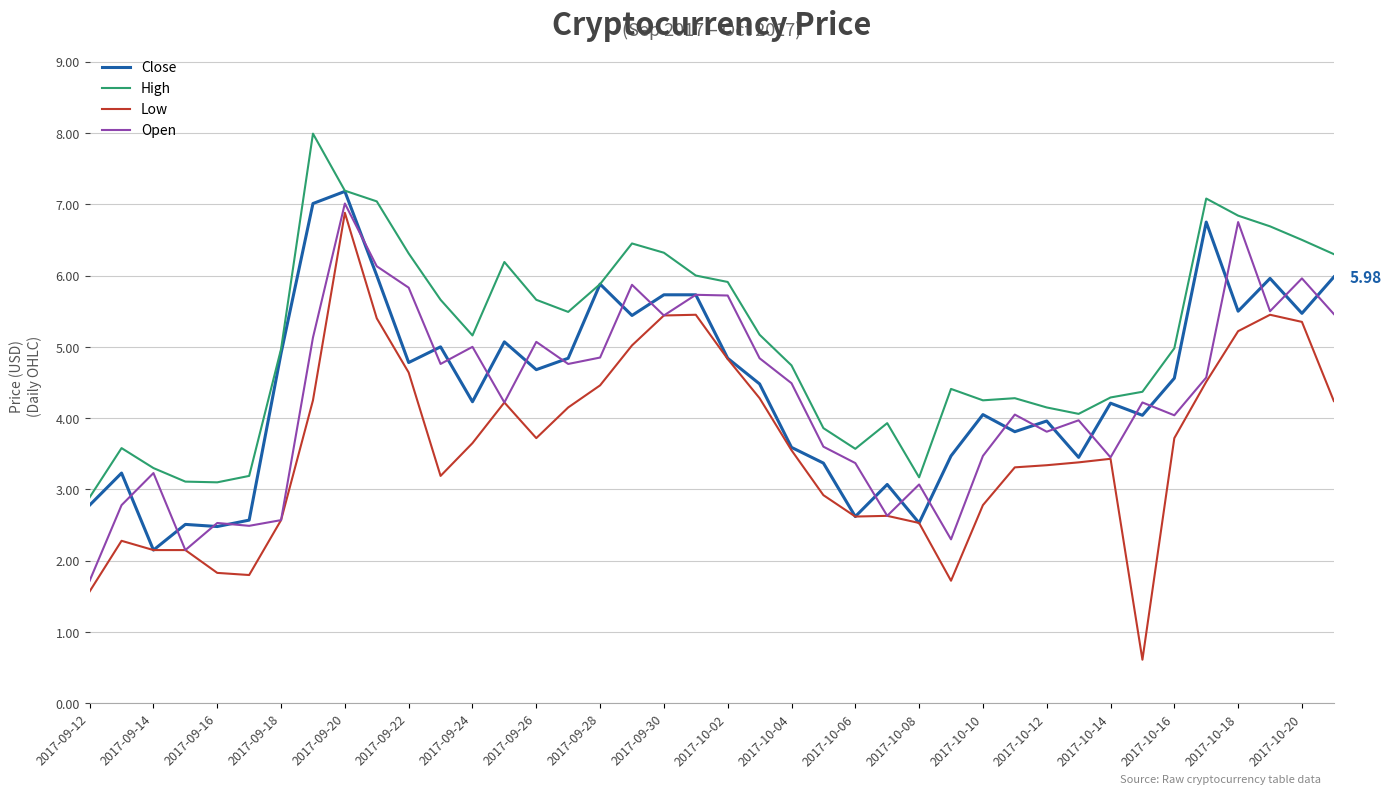

In Open, how many points are higher than both neighbors (excluding endpoints)?

13